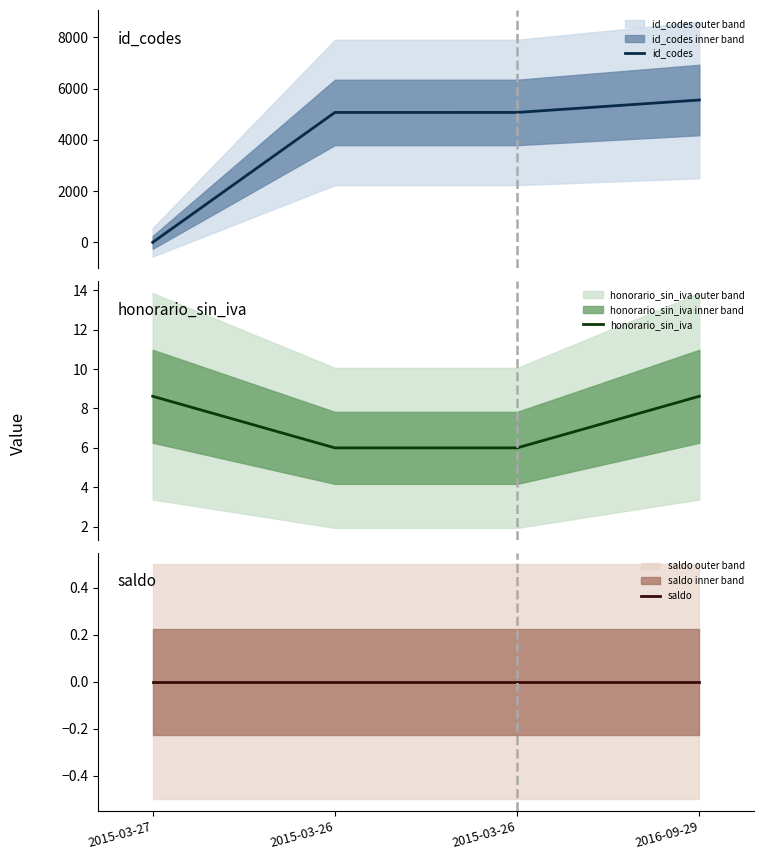

True or false: honorario_sin_iva has more than 0 interior local peaks.

False